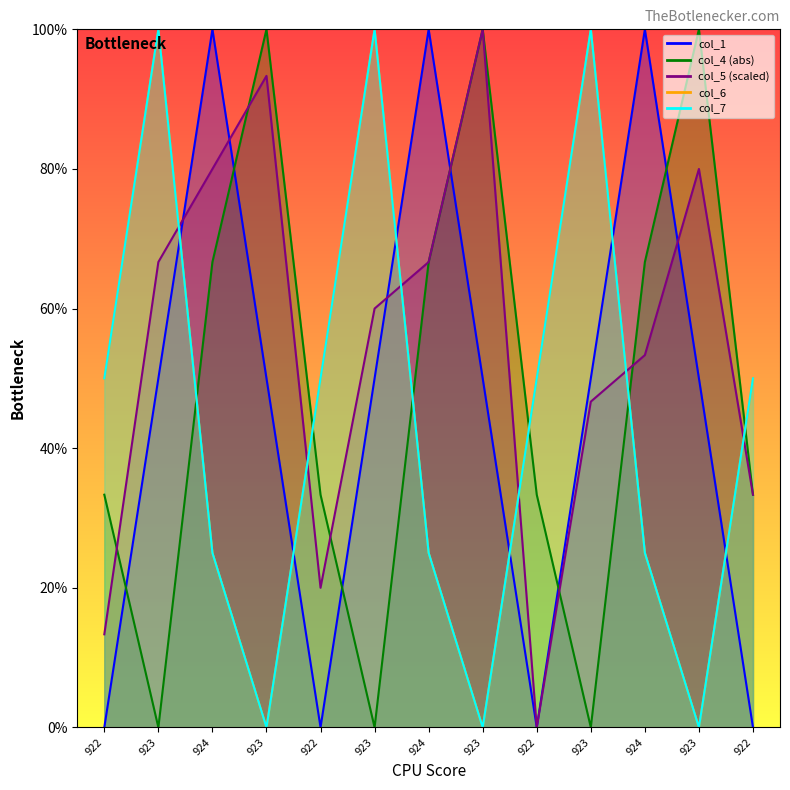

How many categories are shown in the chart?

13